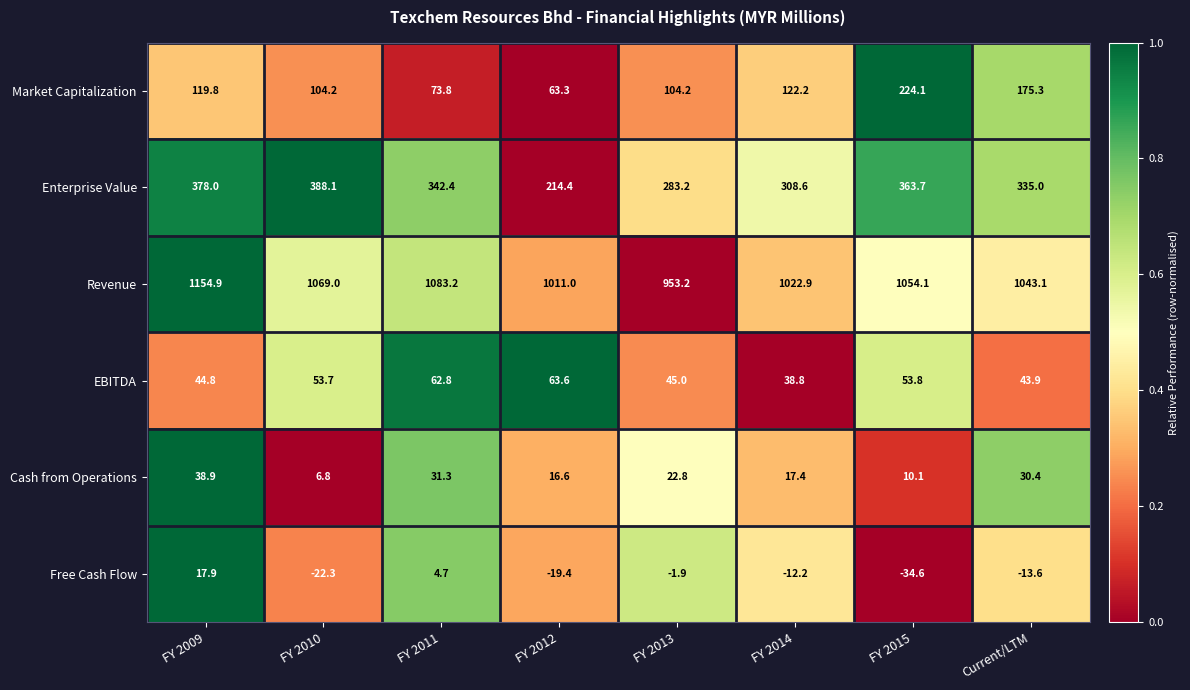

What is the total value across all series at FY 2014?

1497.7